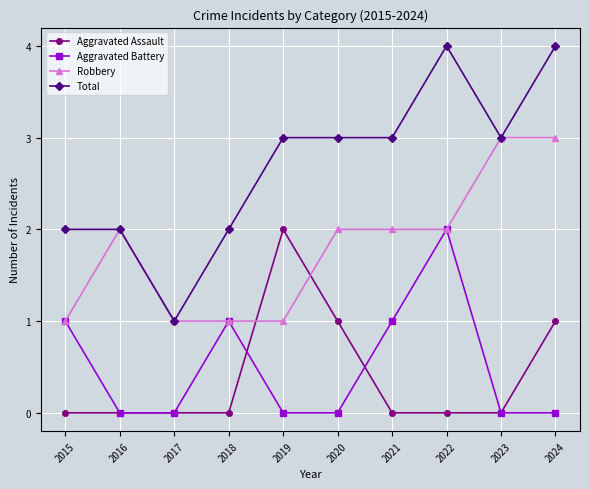

Reading left to right, list all the values displayed in this chart.

Aggravated Assault: 2015=0	2016=0	2017=0	2018=0	2019=2	2020=1	2021=0	2022=0	2023=0	2024=1
Aggravated Battery: 2015=1	2016=0	2017=0	2018=1	2019=0	2020=0	2021=1	2022=2	2023=0	2024=0
Robbery: 2015=1	2016=2	2017=1	2018=1	2019=1	2020=2	2021=2	2022=2	2023=3	2024=3
Total: 2015=2	2016=2	2017=1	2018=2	2019=3	2020=3	2021=3	2022=4	2023=3	2024=4